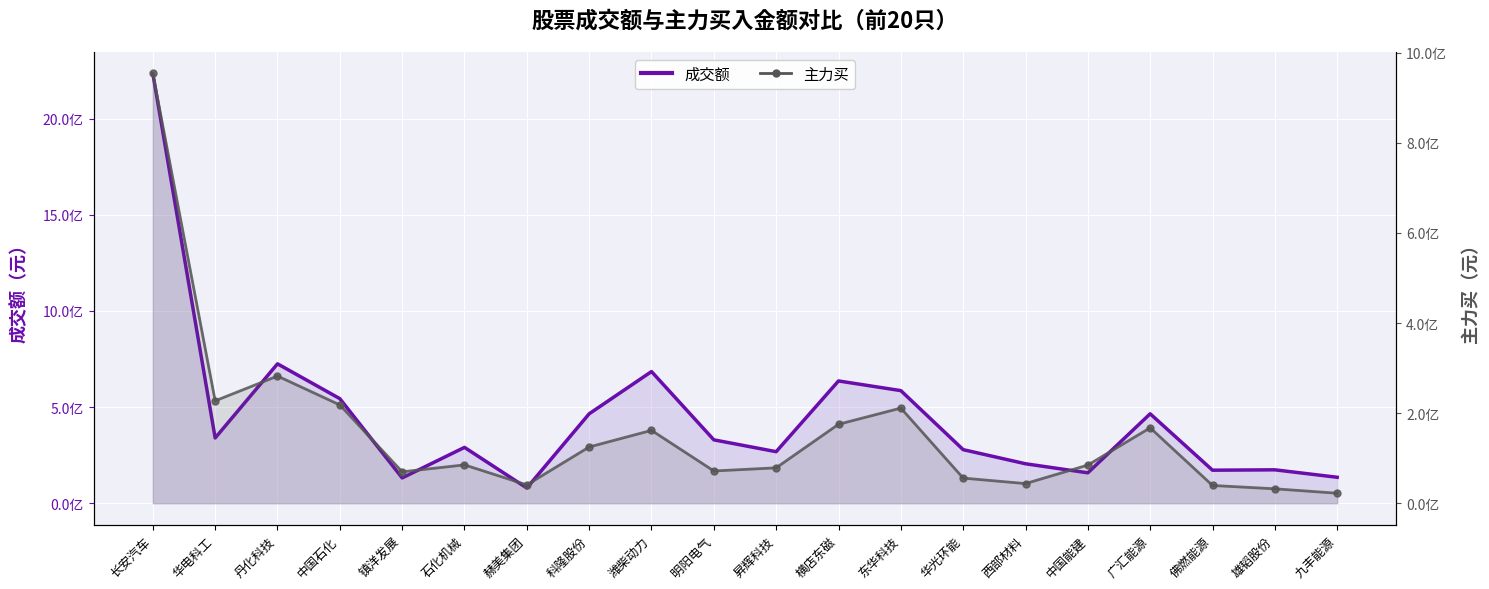

How many interior local peaks does the 成交额（线） series have?

6